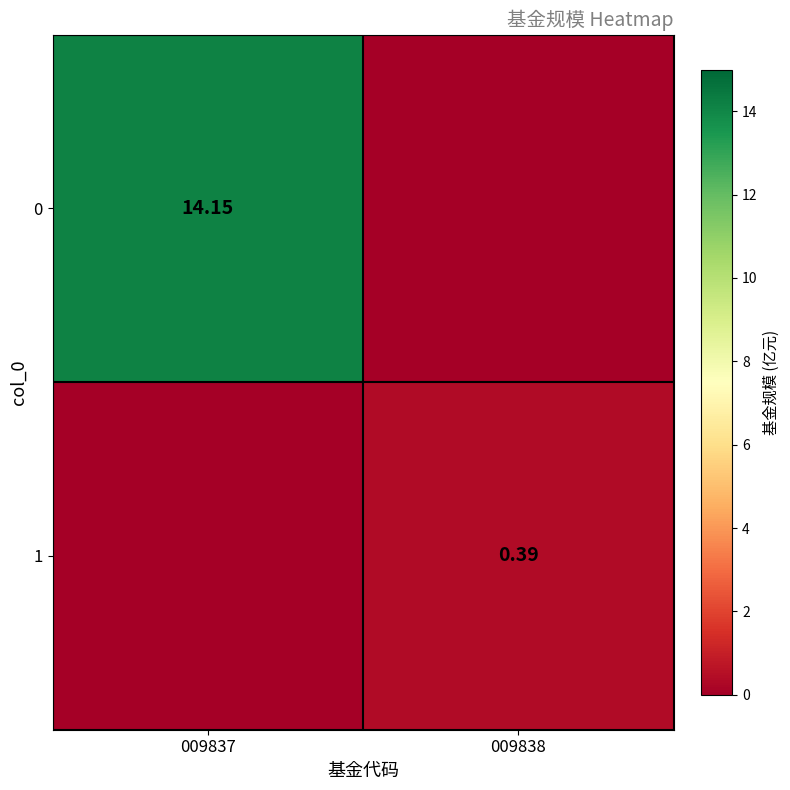

Which has a higher value, 009837 or 009838?

009837